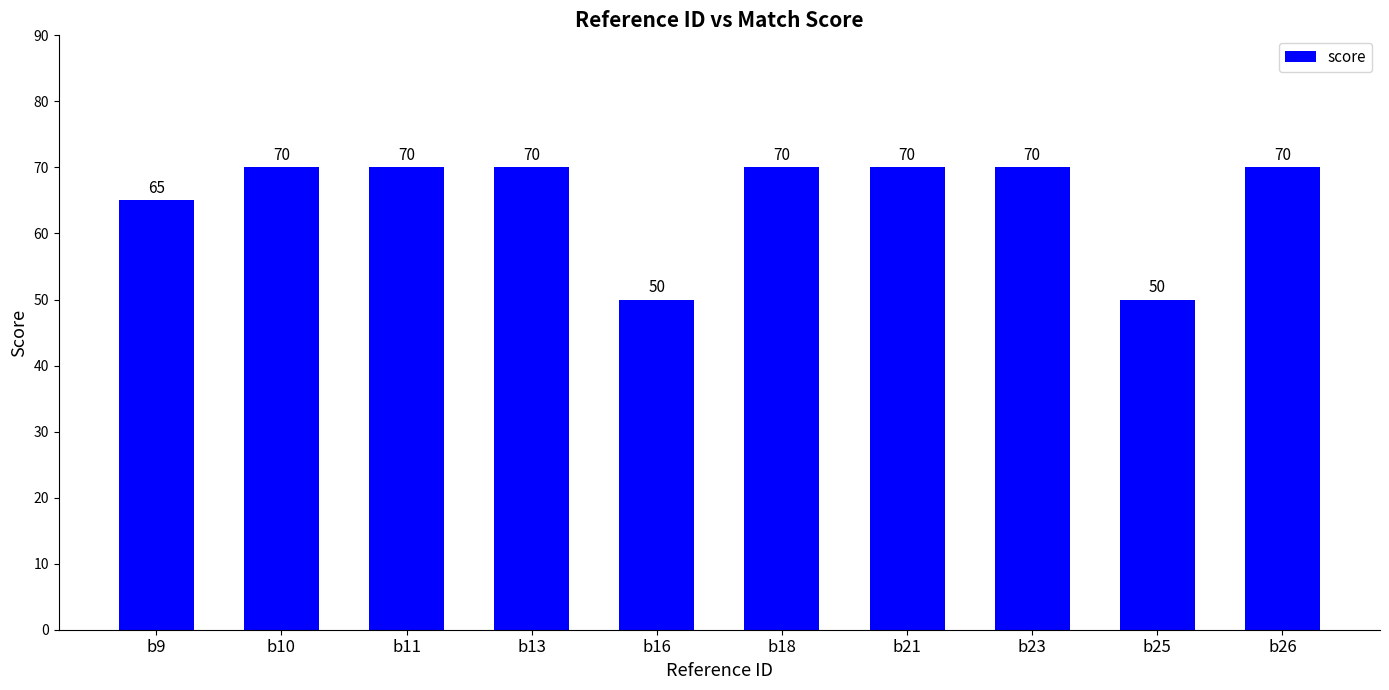

Reading left to right, extract all data points from this chart.

b9=65	b10=70	b11=70	b13=70	b16=50	b18=70	b21=70	b23=70	b25=50	b26=70